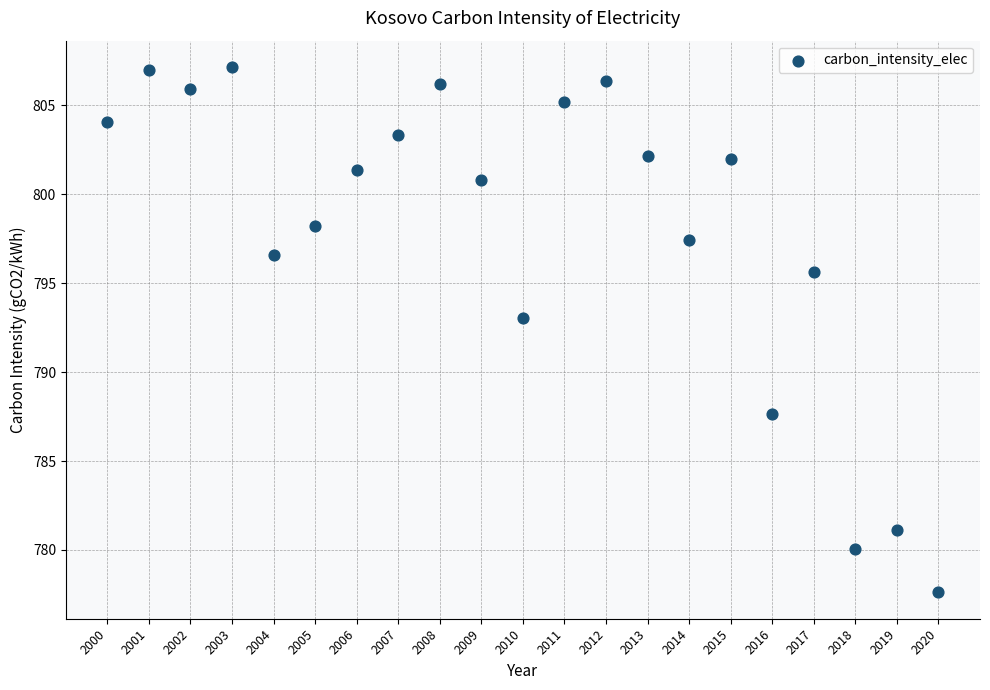

What Y value in the scatter plot is closest to 792?

793.0